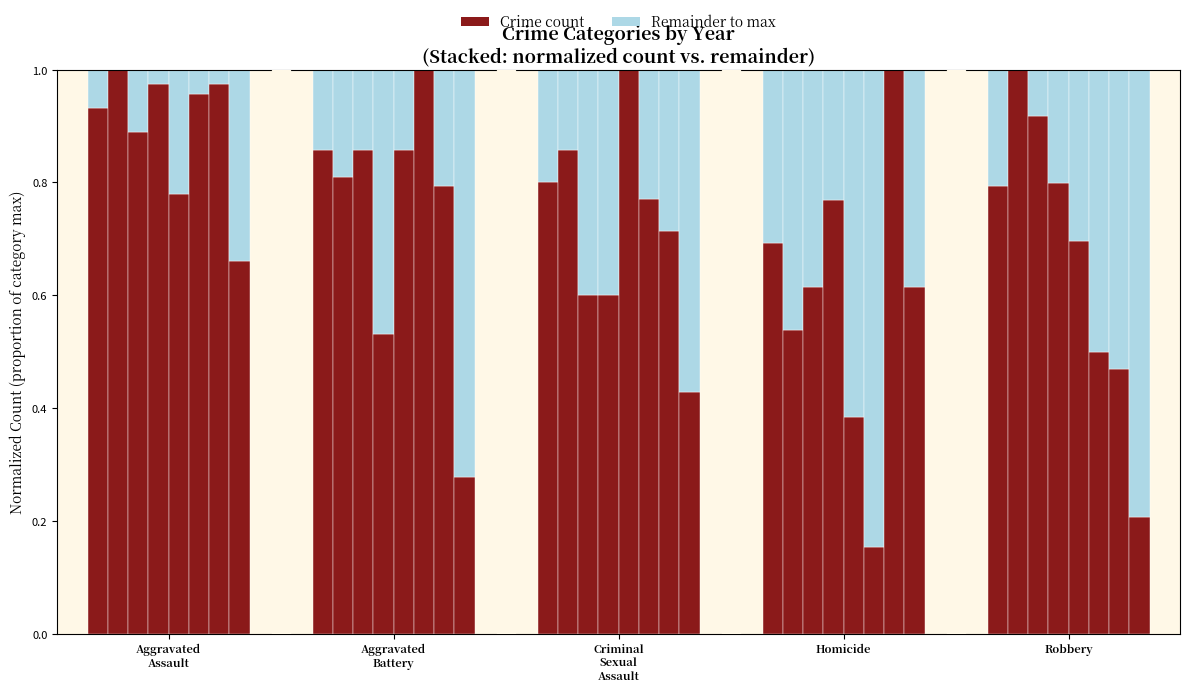

What is the sum of the Remainder values at Criminal
Sexual
Assault and Aggravated
Assault?

0.3